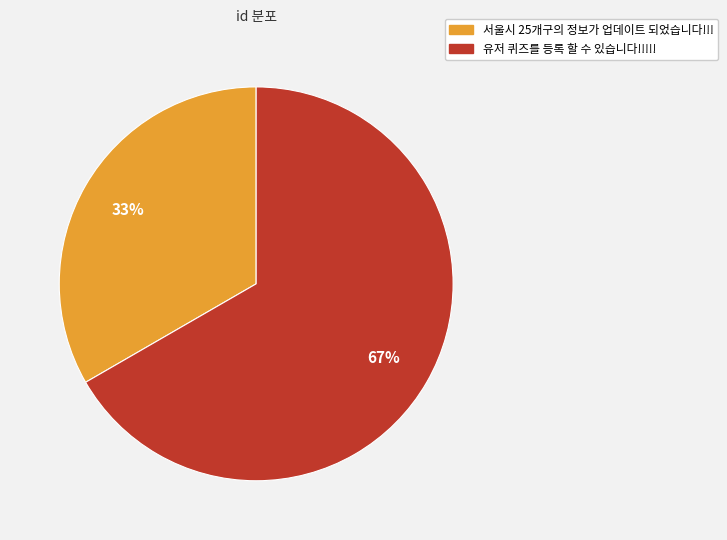

The 서울시 25개구의 정보가 업데이트 되었습니다!!! slice represents 38% of the pie. True or false?

False